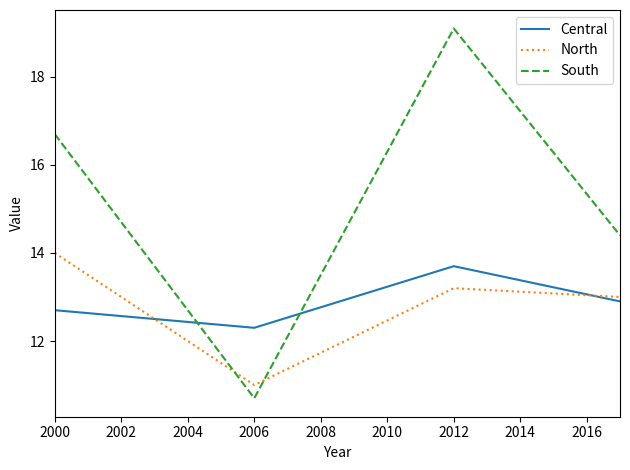

What is the difference between the maximum and minimum values in the South series?

8.4